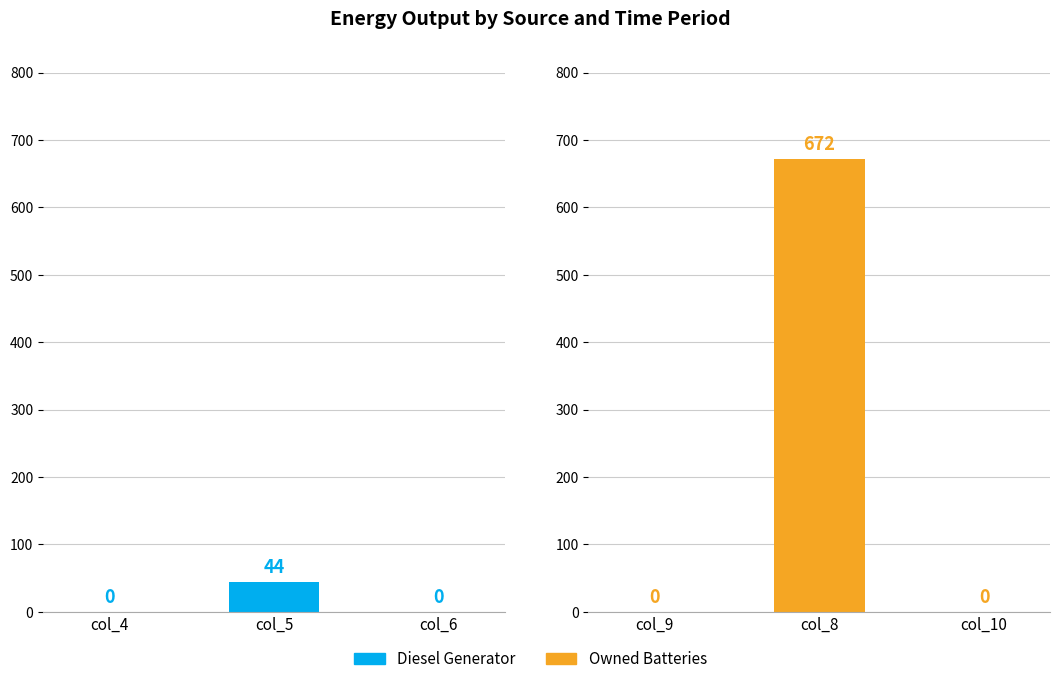

Are the bars horizontal?

No